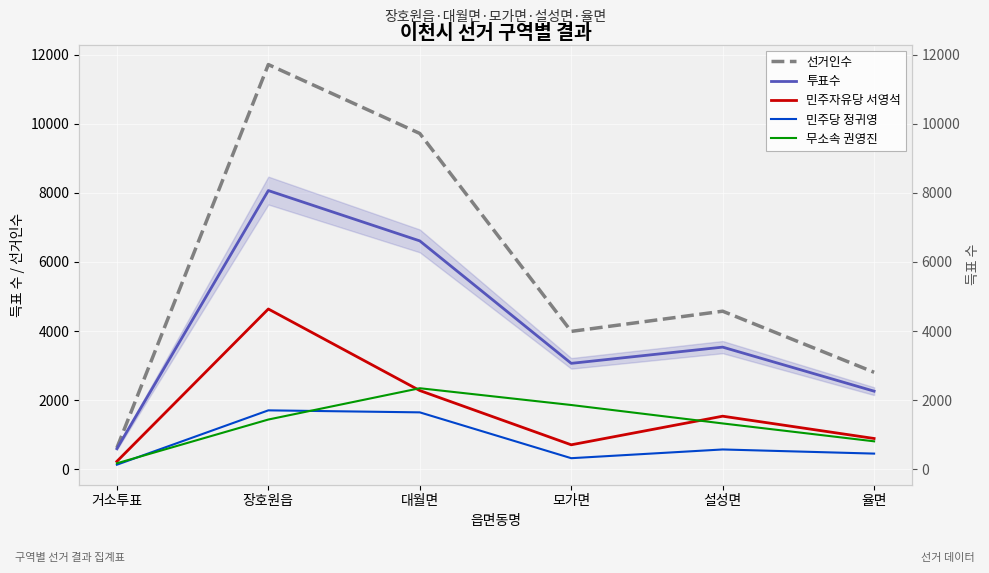

Where does the 무소속 권영진 series first go above 1435?

대월면